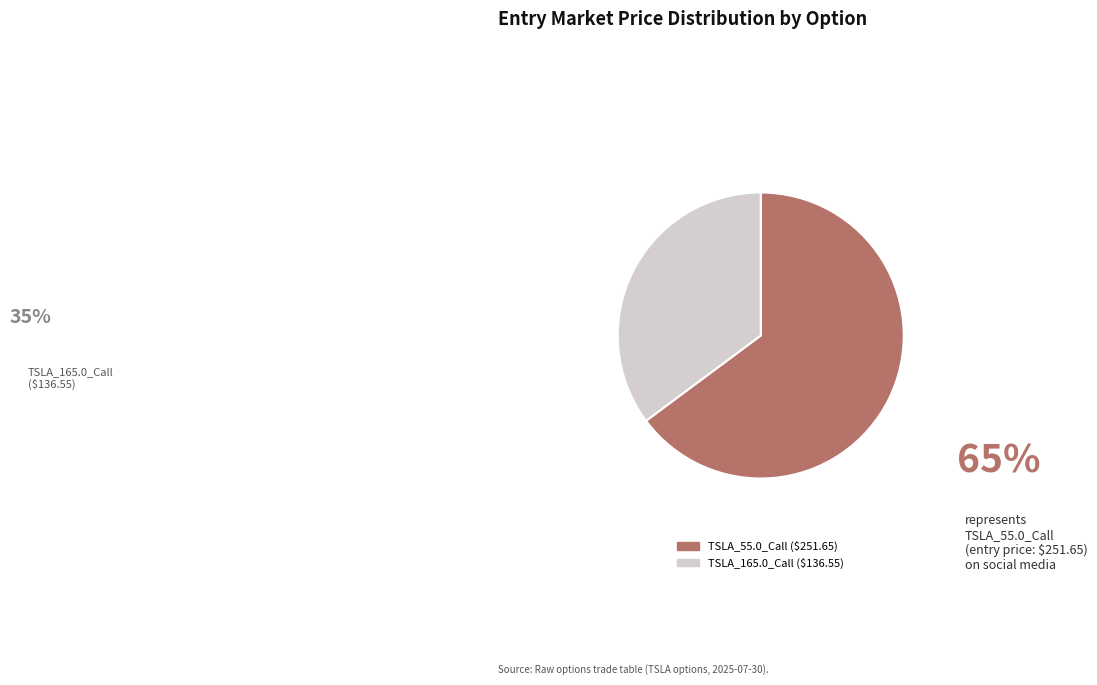

Combined, do TSLA_55.0_Call and TSLA_165.0_Call account for over 50%?

Yes